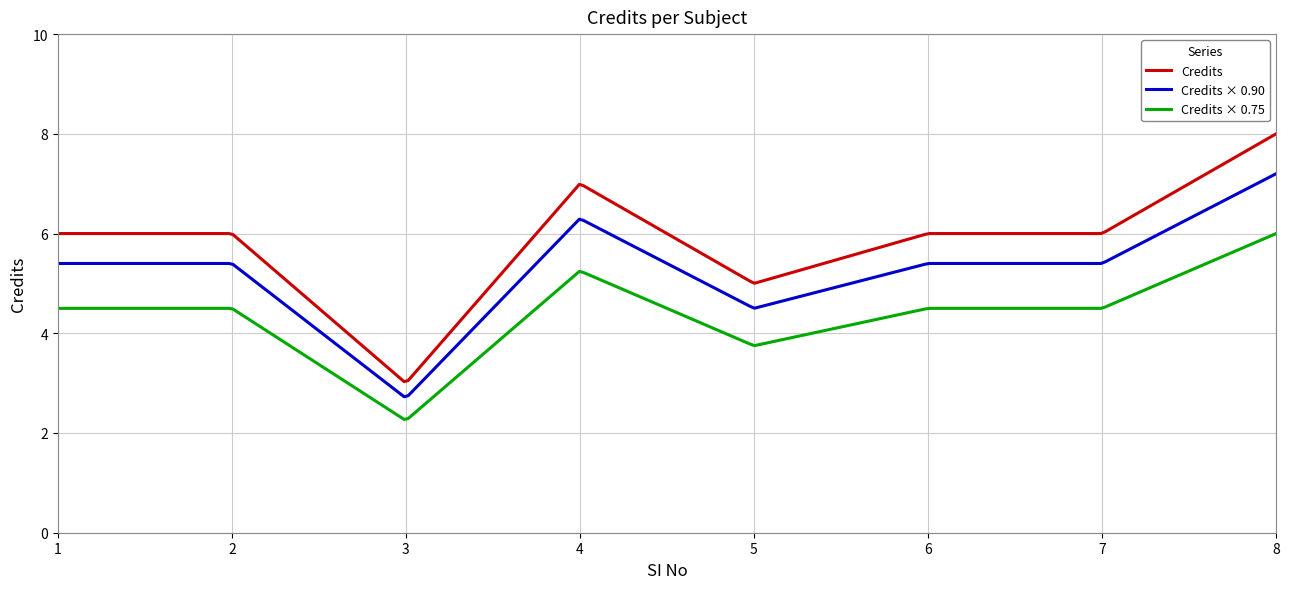

Which series has the largest range (max minus min)?

Credits